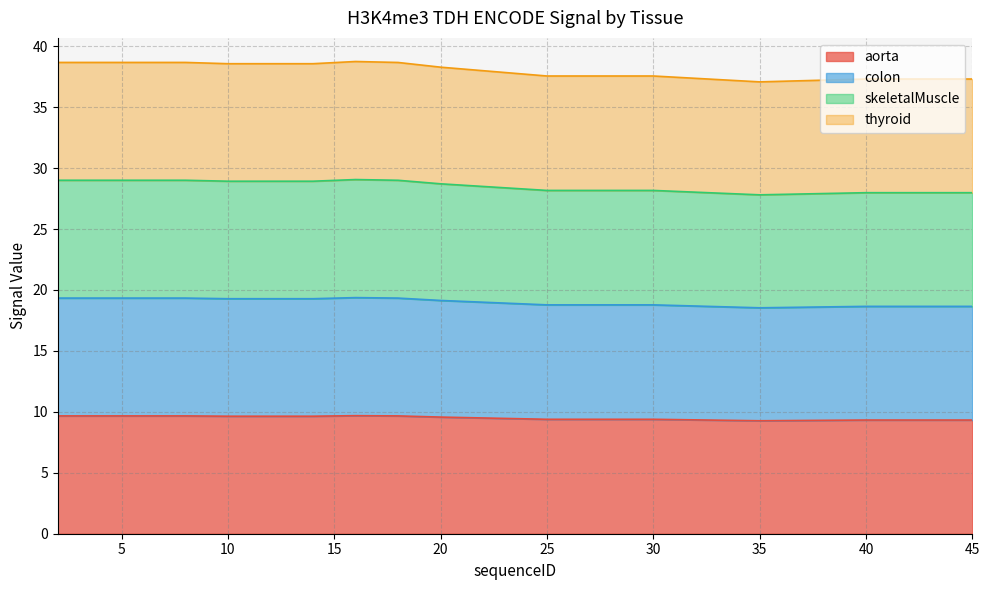

At which category is the sum across all series the highest?

16